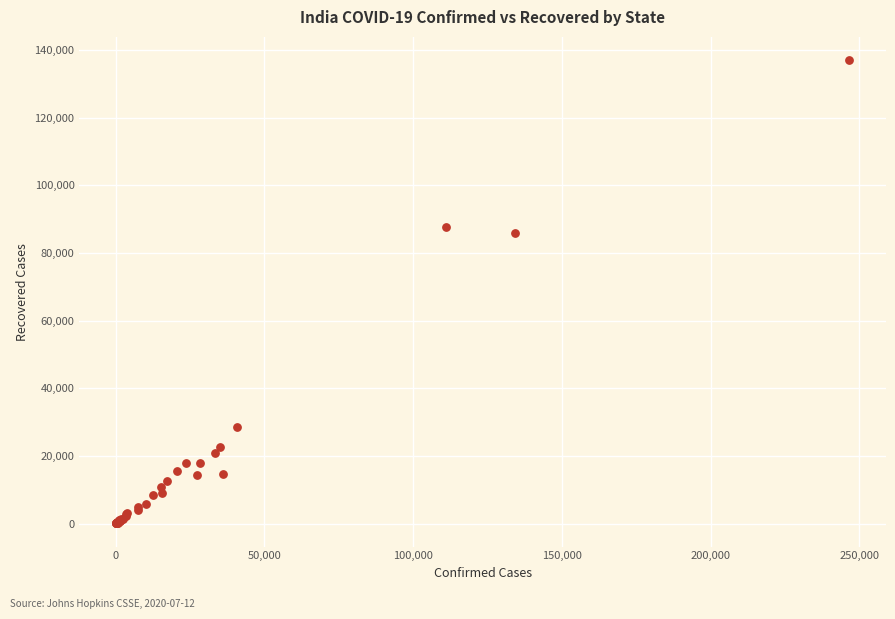

What Y value in the scatter plot is closest to 68525?

85915